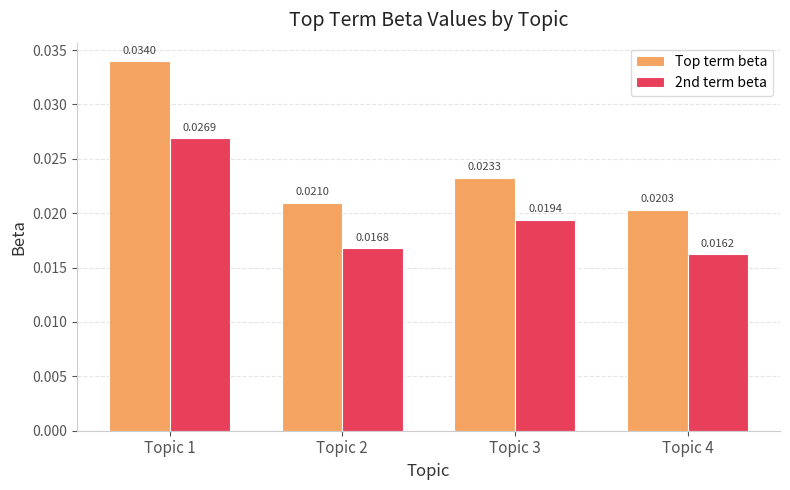

At how many categories does at least one series exceed 0?

4